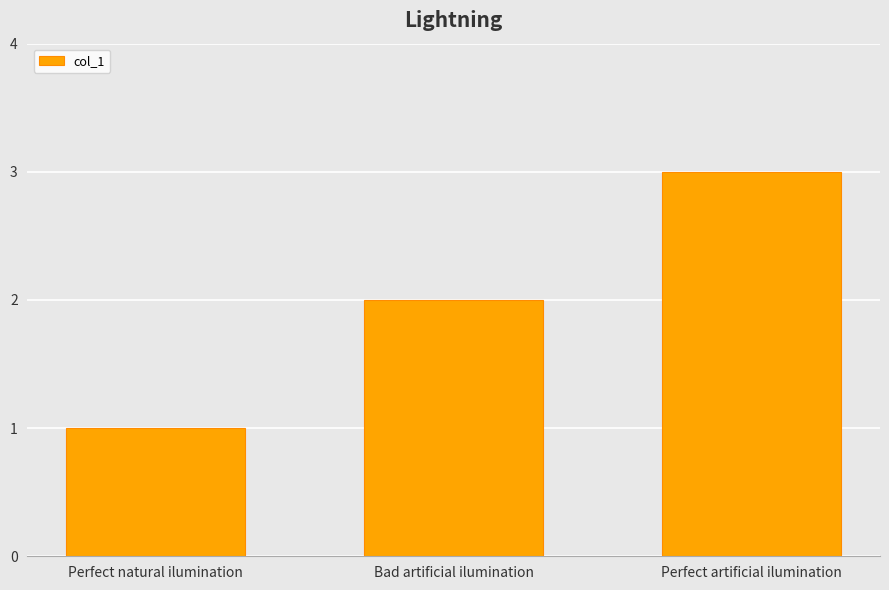

What is the label of the 3rd bar from the left?

Perfect artificial ilumination